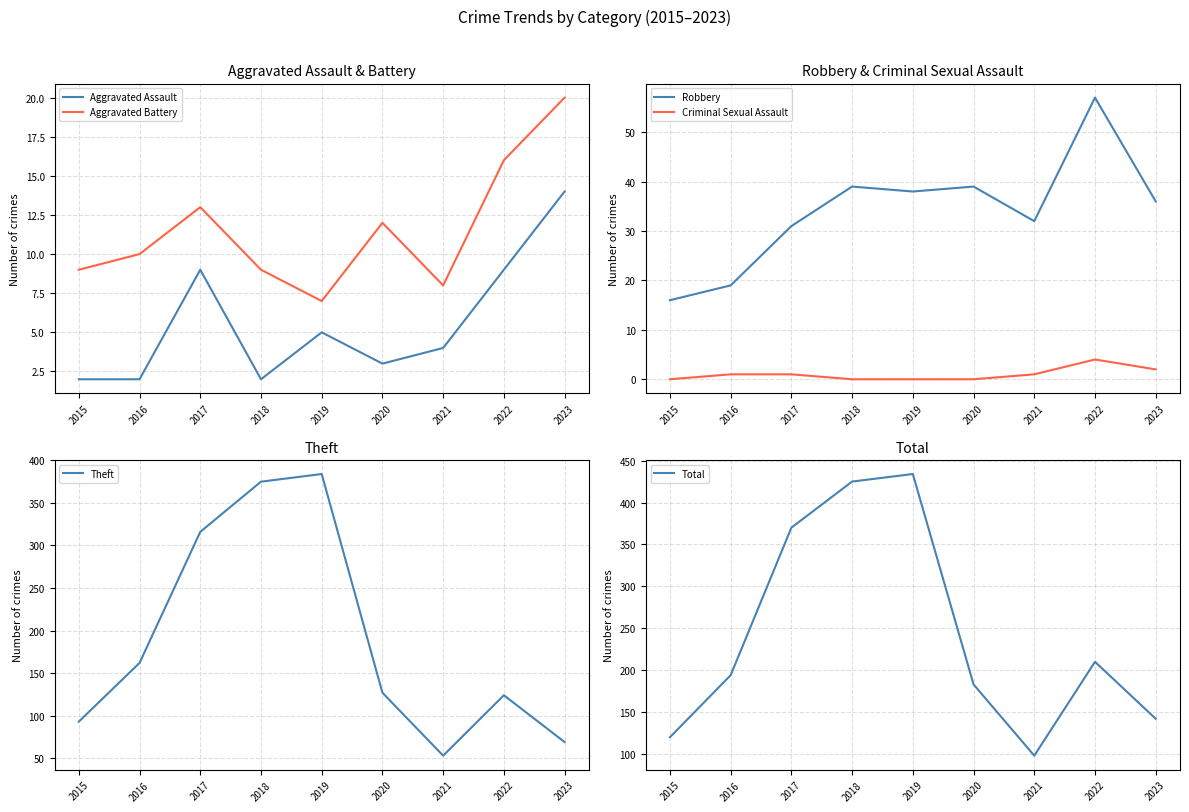

What is the total value across all series at 2019?

868